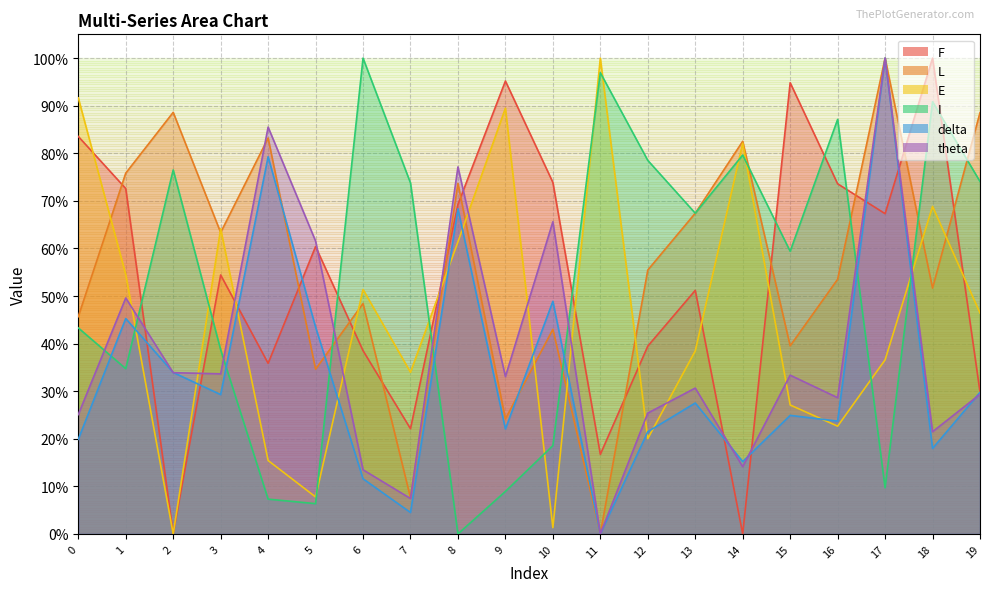

True or false: delta and E cross at least once.

True